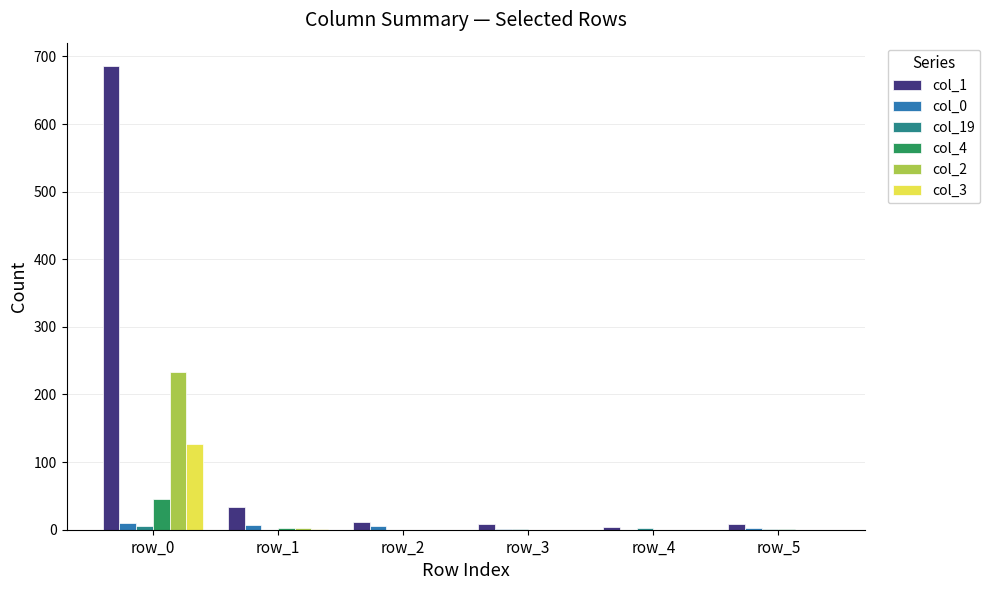

What is the maximum value shown in the chart?

686